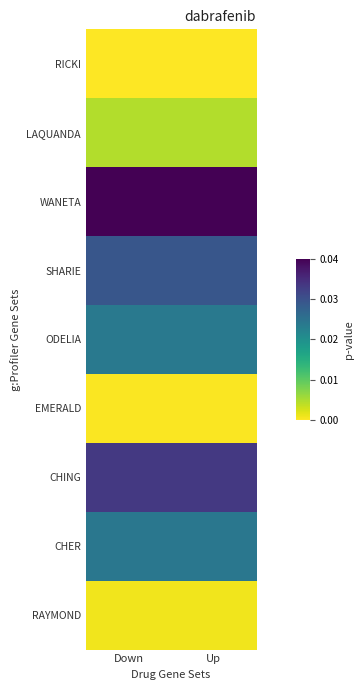

Which series has the largest total across all categories?

WANETA